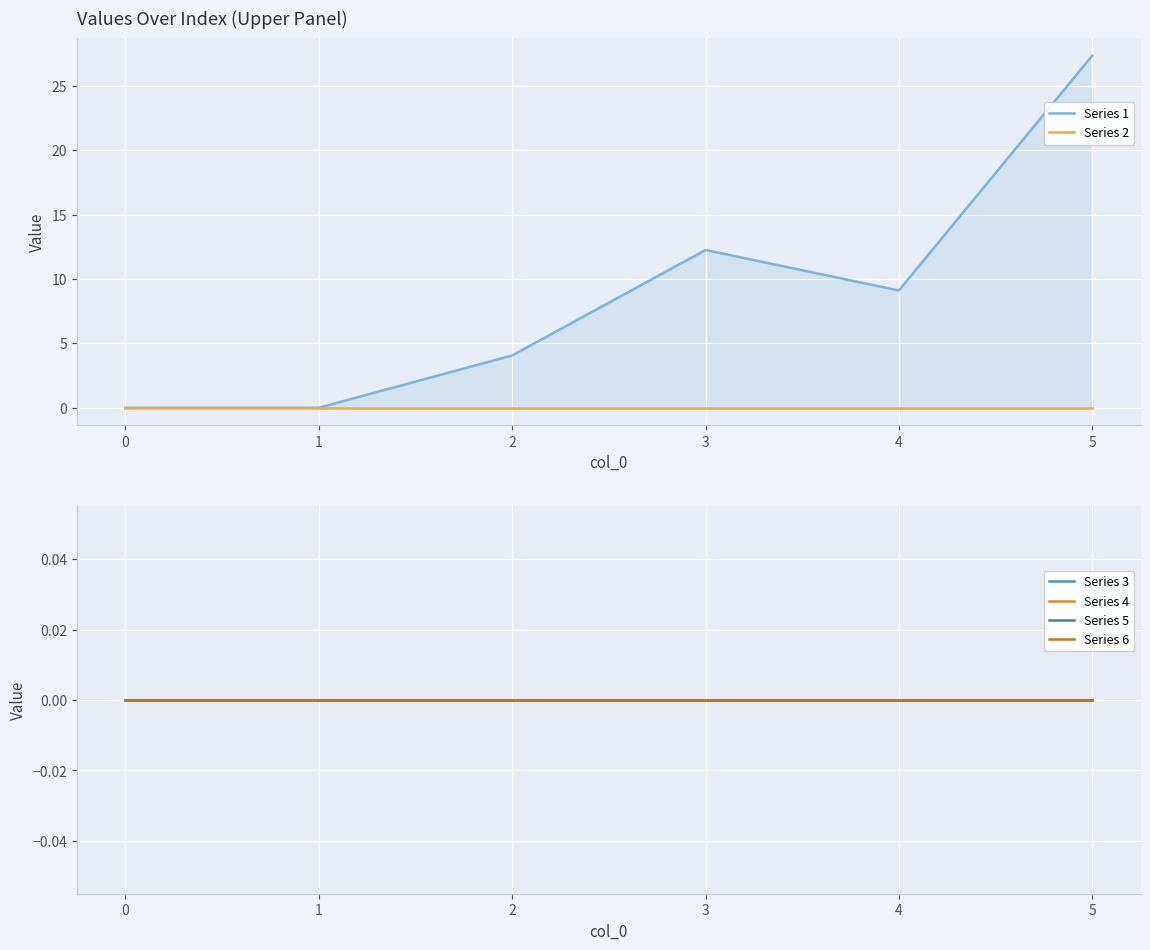

Does the chart display data point markers on the line(s)?

No